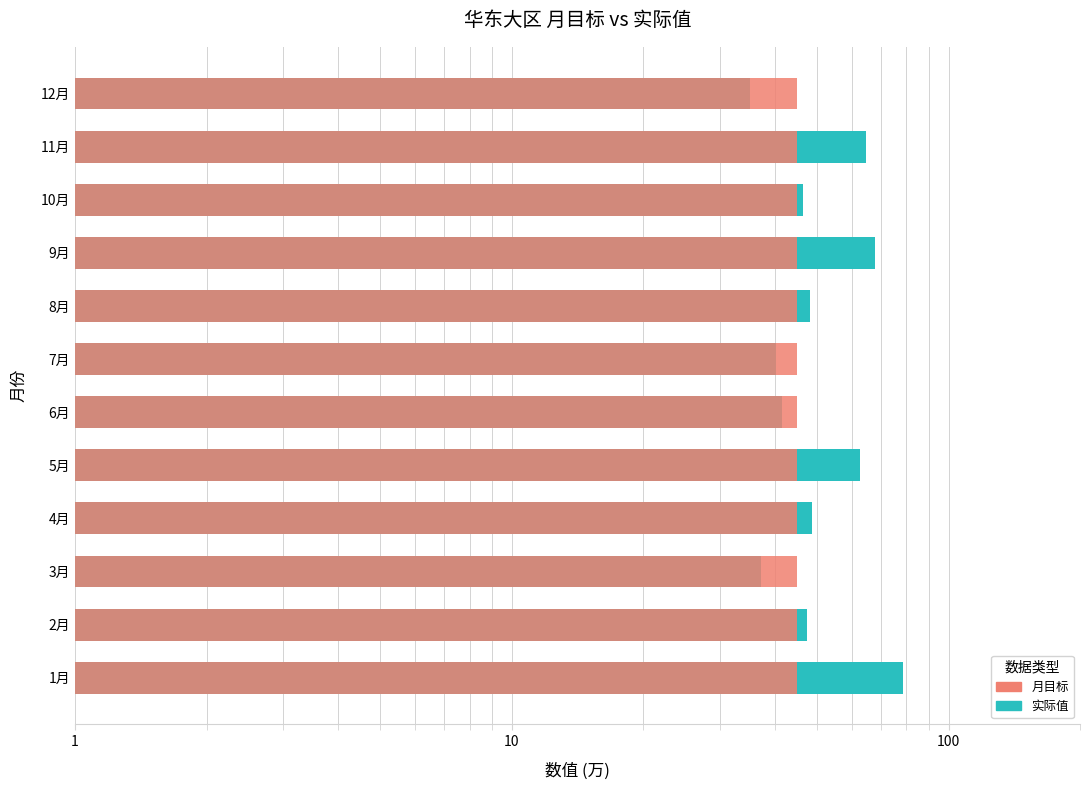

At which label is 月目标 closest to 0?

1